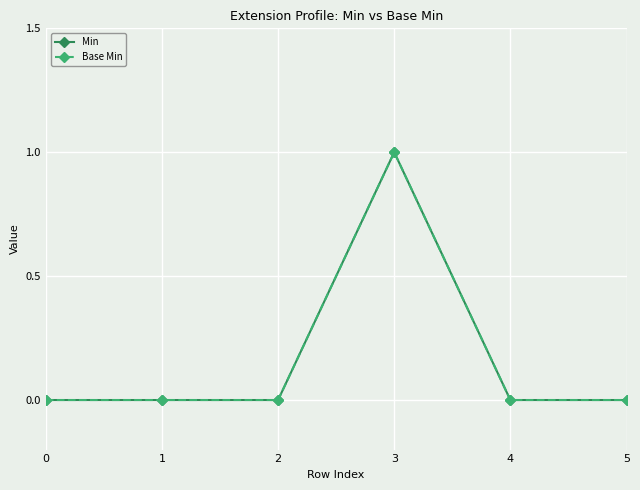

Does the chart have visible grid lines?

Yes